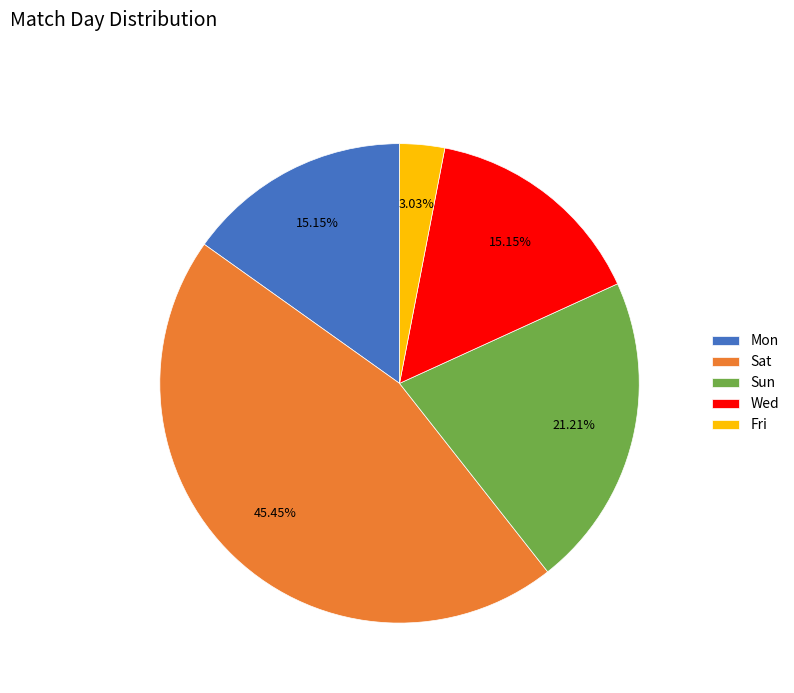

Approximately how many times larger is the value at Fri compared to Sun?

0.1